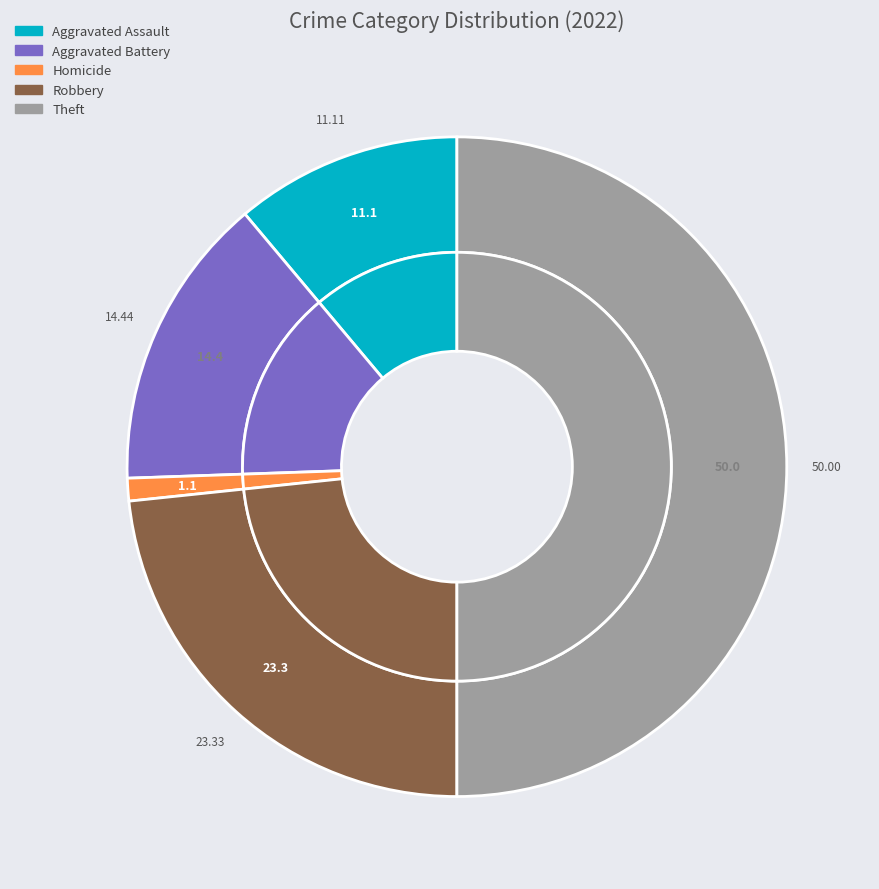

True or false: Theft accounts for 50% of the total.

True